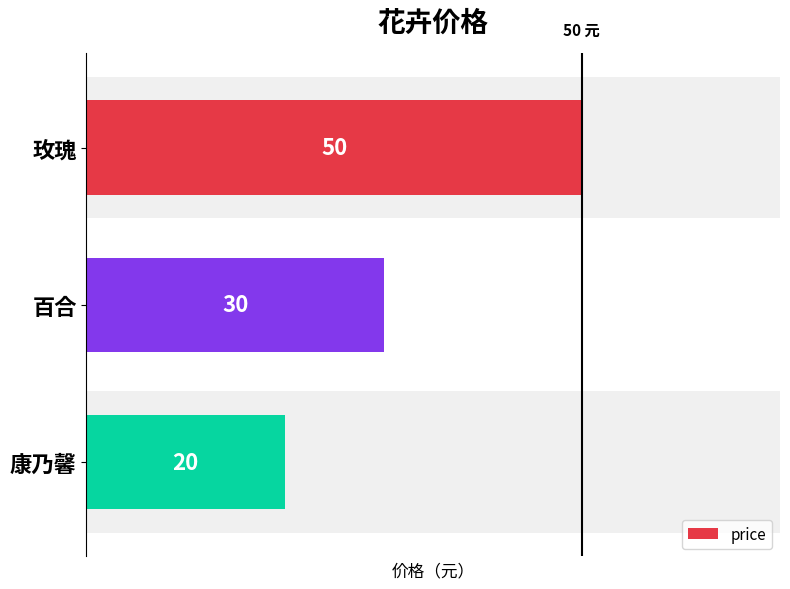

What is the ratio of the value at 康乃馨 to the value at 百合?

0.7